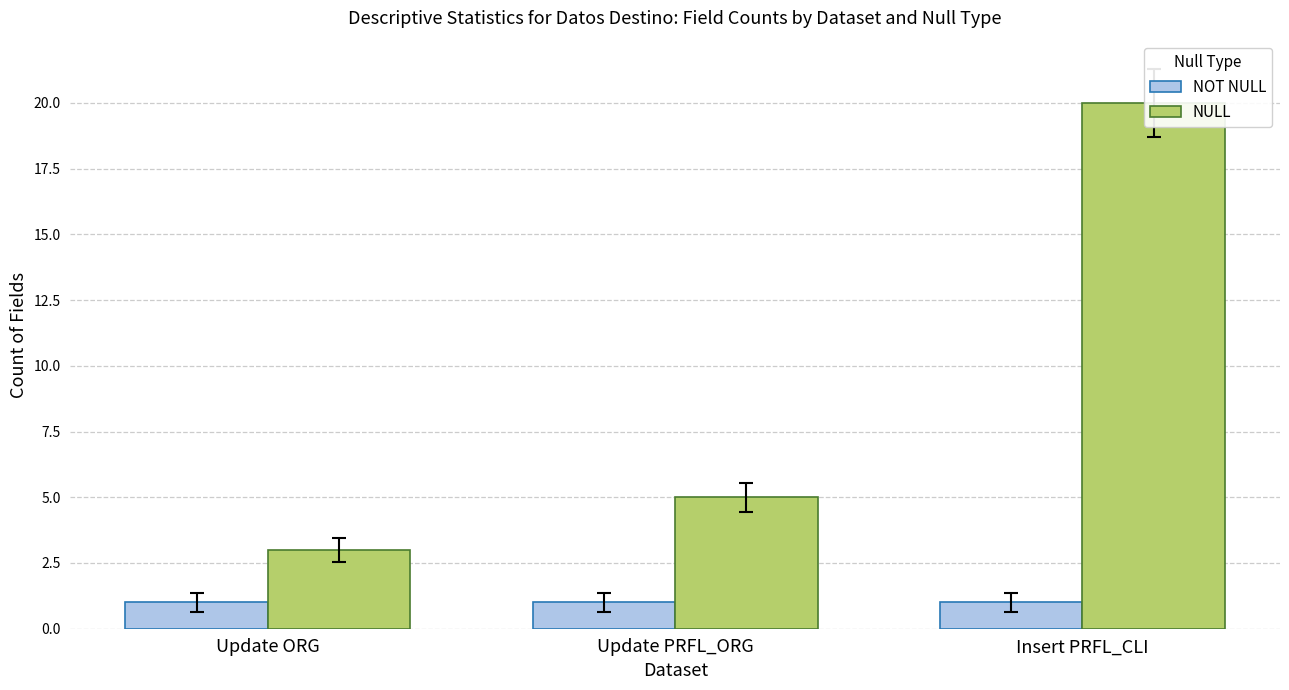

Is the value of NULL at Update ORG greater than the value of NOT NULL at Insert PRFL_CLI?

Yes